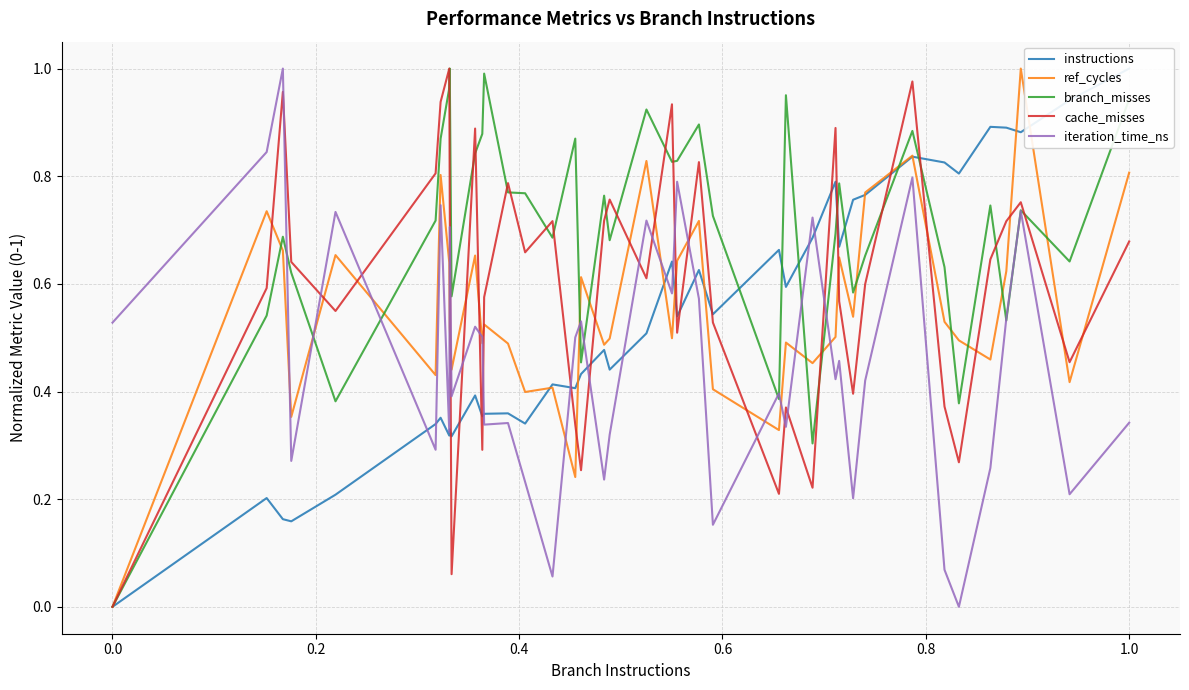

The iteration_time_ns series shows 0.3 at 0.0. True or false?

False